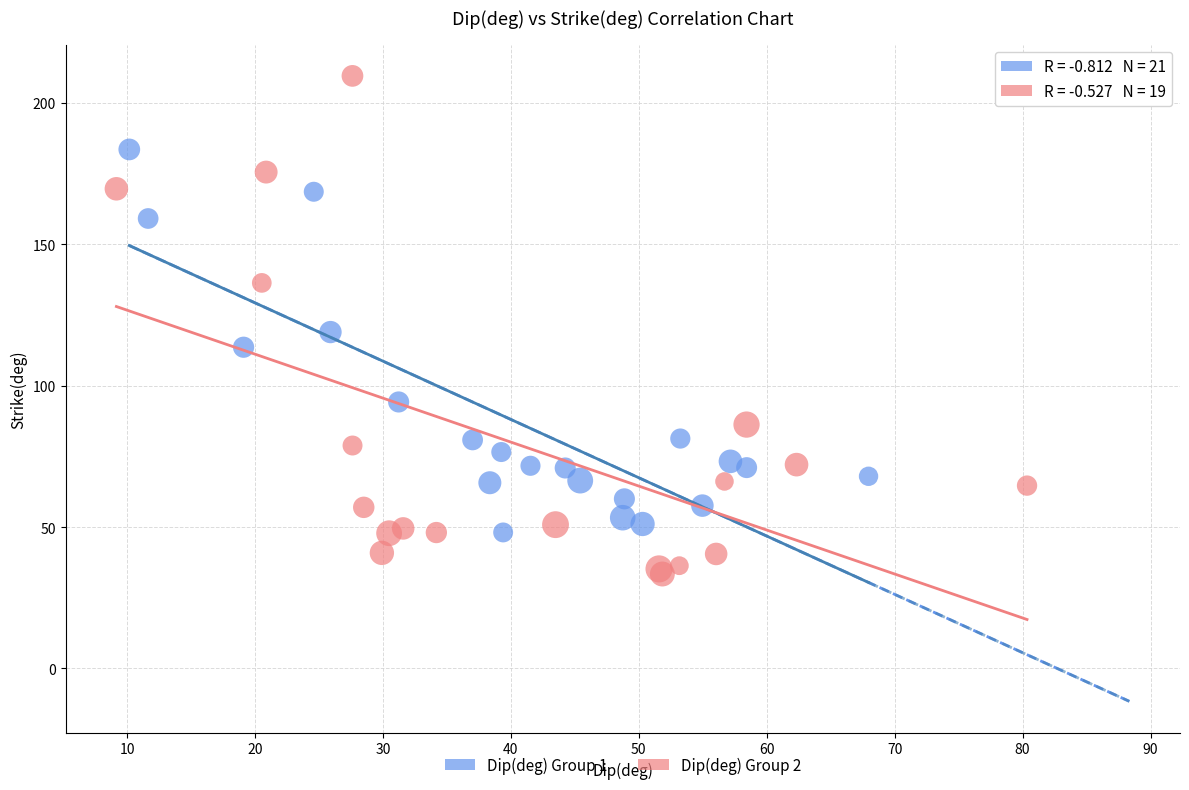

Which series contains the highest Y value?

Dip(deg) Group 2